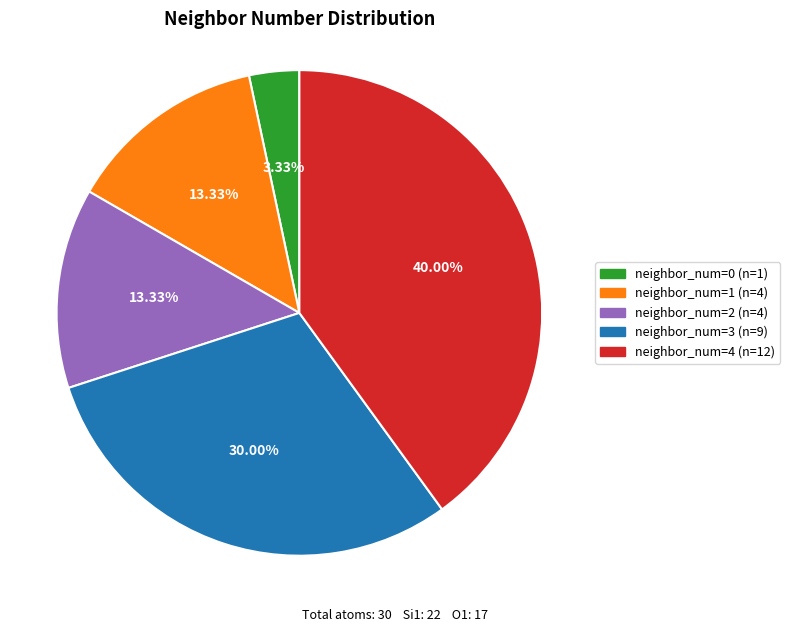

What is the largest slice in the pie chart?

neighbor_num=4 (n=12)